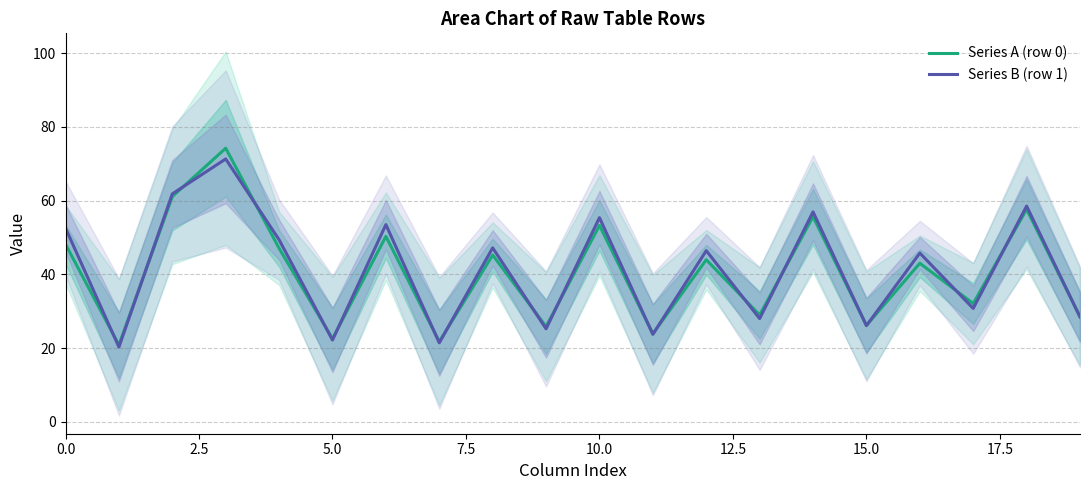

The value of Series A (row 0) at 0.0 is 48.2. True or false?

True